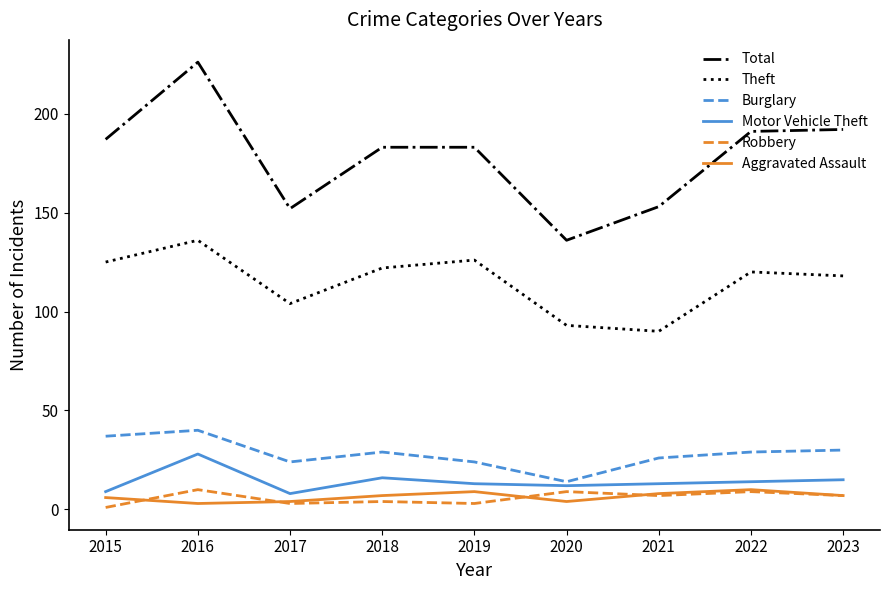

At which label does Theft reach its peak?

2016